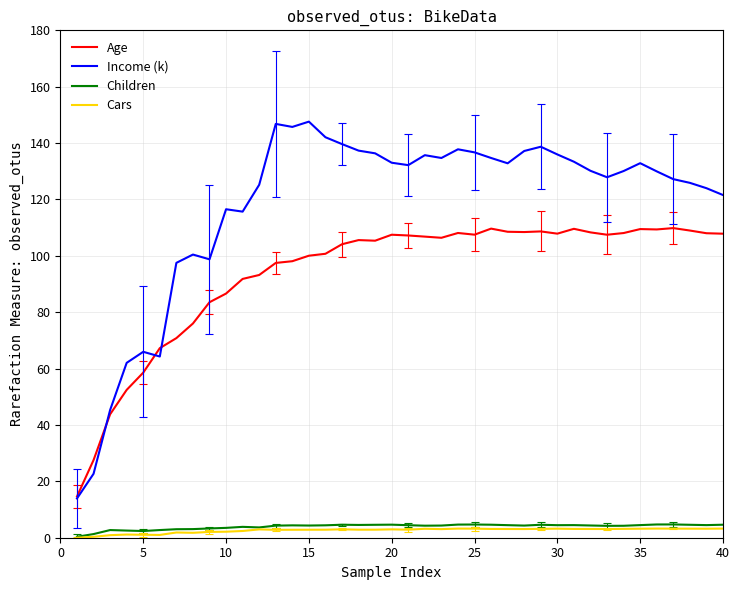

Count the number of data series in this chart.

4